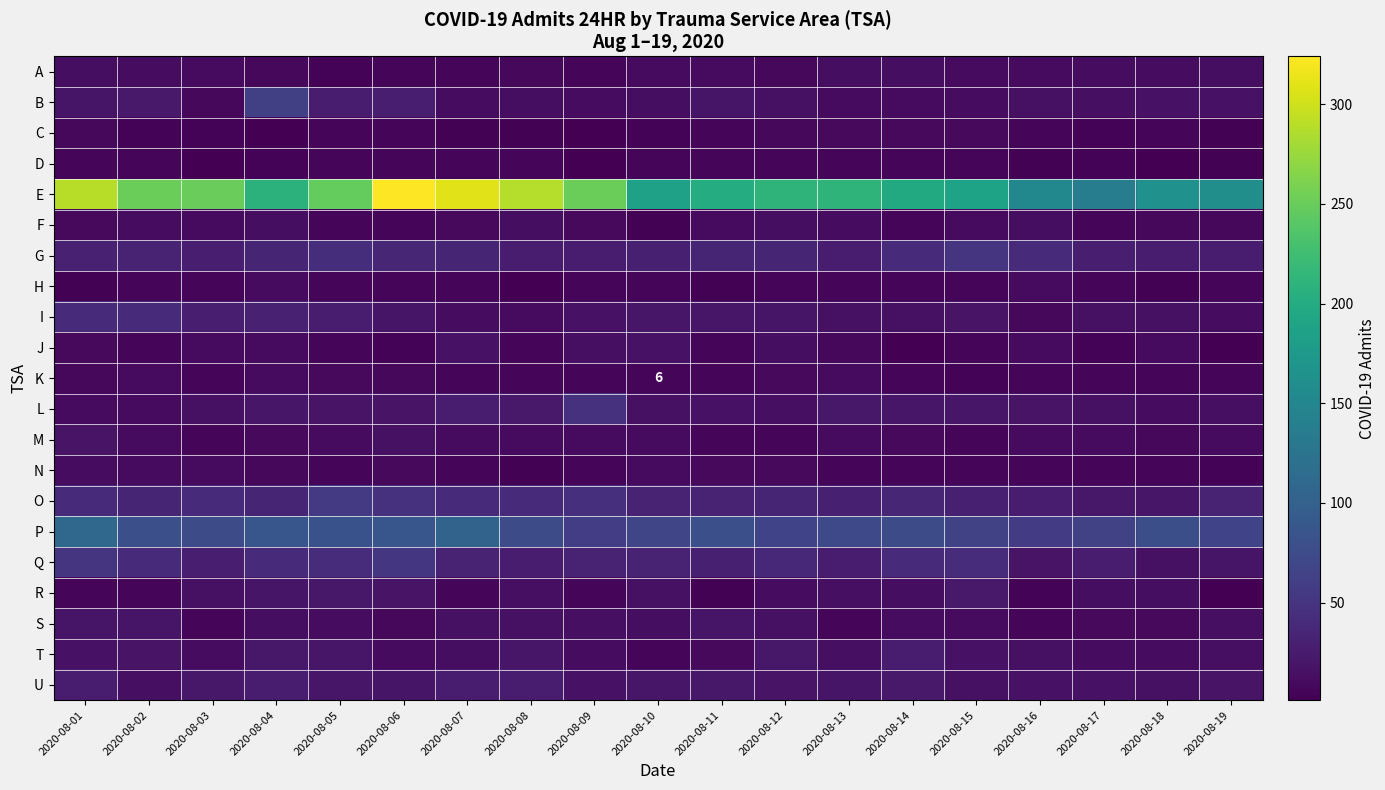

How many data points does each series have?

19